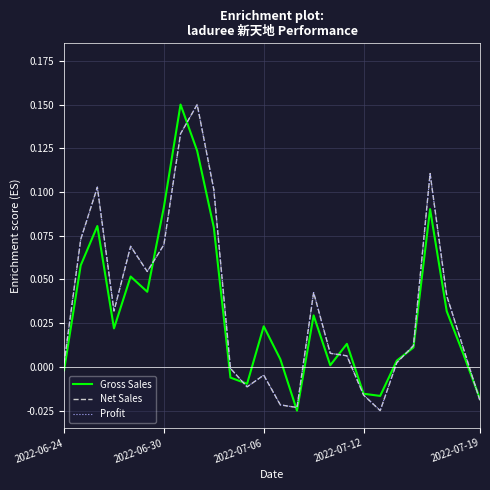

What is the sum of all Profit values?

0.9